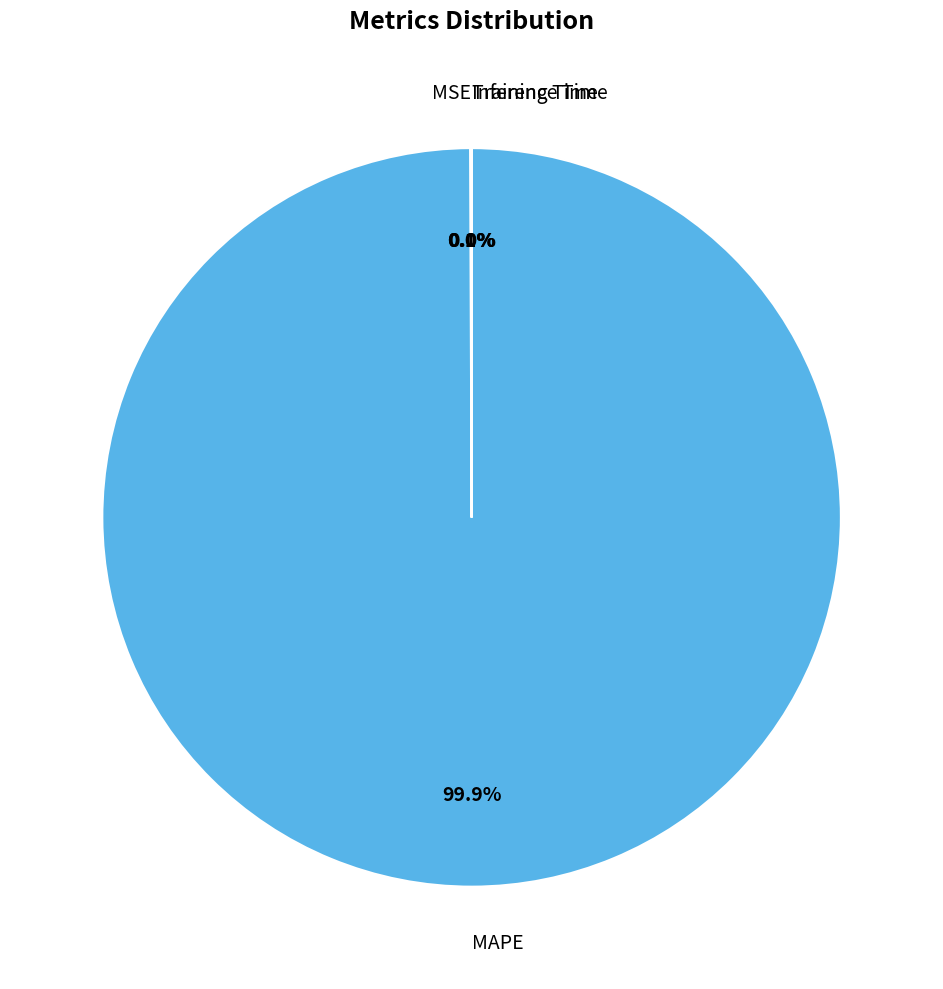

Is there any slice that represents more than half of the pie?

Yes